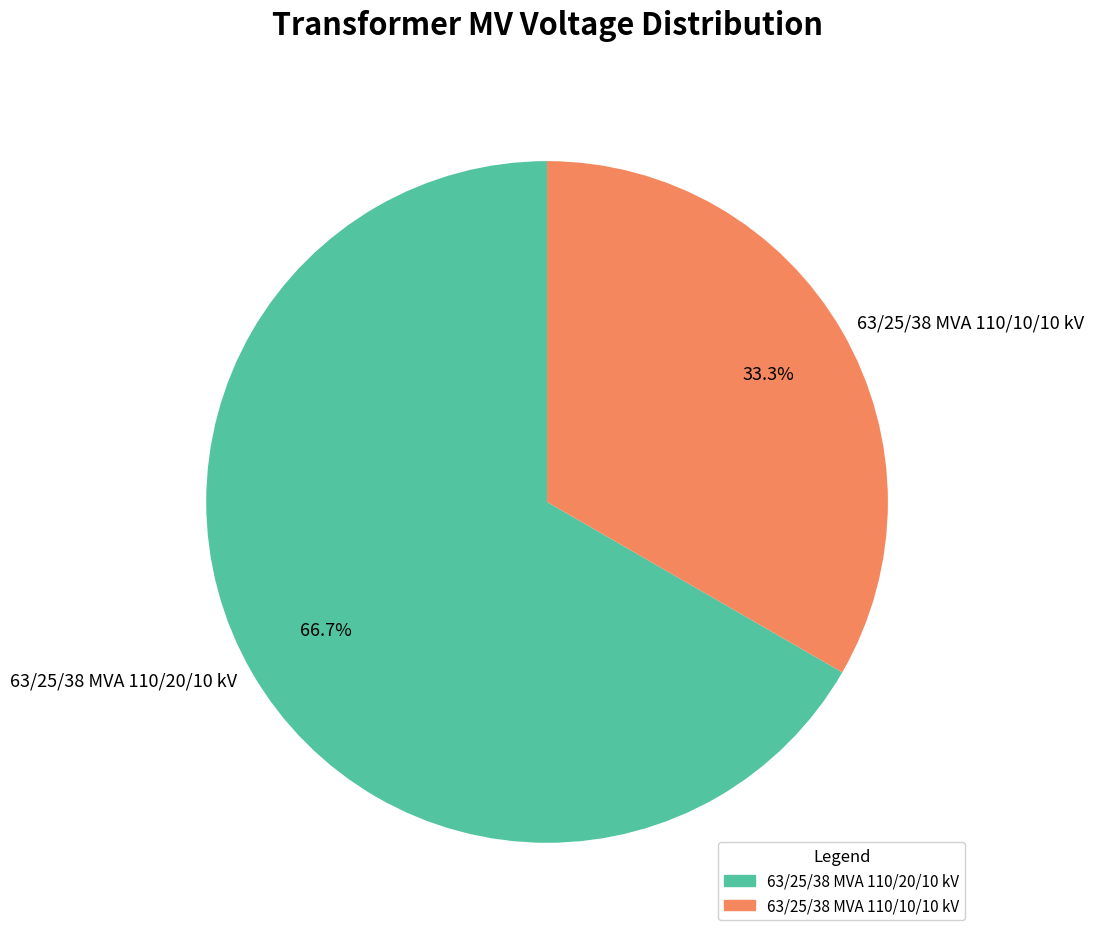

Between 63/25/38 MVA 110/20/10 kV and 63/25/38 MVA 110/10/10 kV, which is larger?

63/25/38 MVA 110/20/10 kV